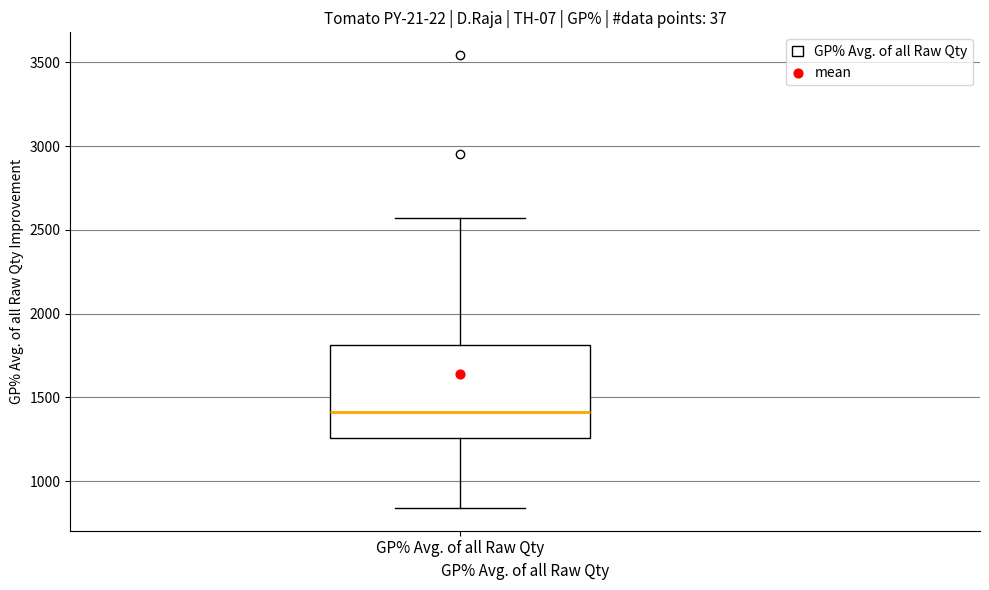

Transcribe this box plot: give where the median line is, the range the box spans, and where the two whiskers end, as read against the y-axis. The values are not printed on the chart, so give them approximately, as read against the axis.

median 1400, box 1250 to 1800, whiskers 850 to 2550